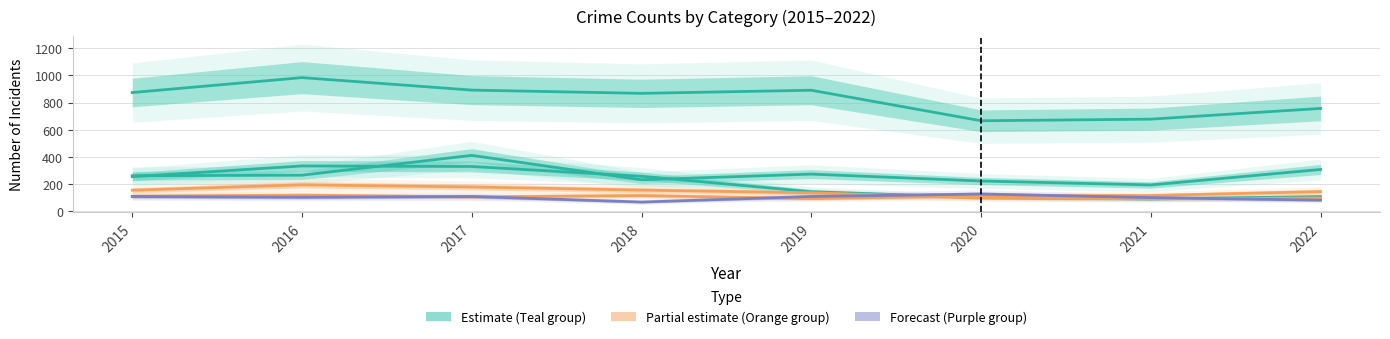

Where is the first local minimum for Motor Vehicle Theft?

2018